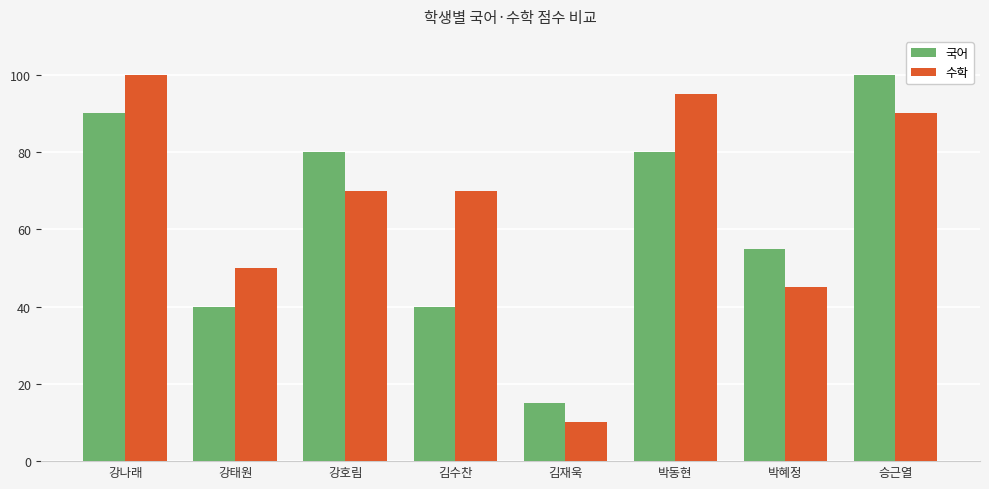

Reading left to right, list all the values displayed in this chart.

국어: 강나래=90	강태원=40	강호림=80	김수찬=40	김재욱=15	박동현=80	박혜정=55	승근열=100
수학: 강나래=100	강태원=50	강호림=70	김수찬=70	김재욱=10	박동현=95	박혜정=45	승근열=90